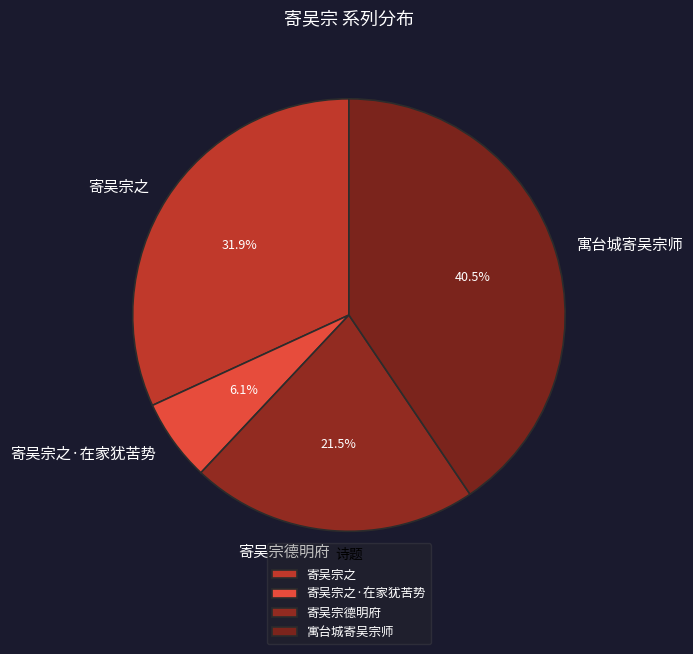

The 寄吴宗之·在家犹苦势 slice represents 1% of the pie. True or false?

False